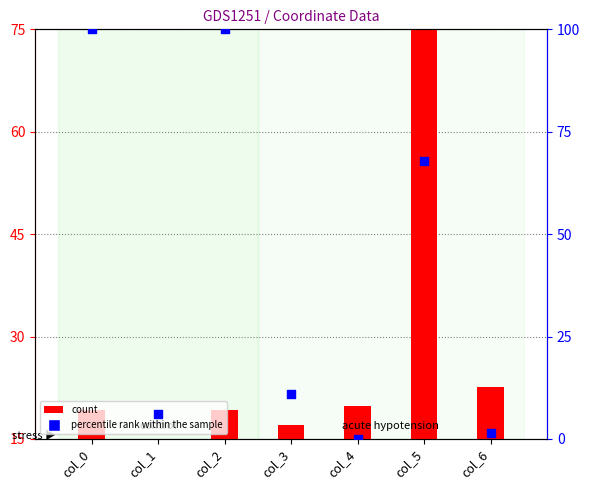

What is the total value across all series at col_4?

19.8